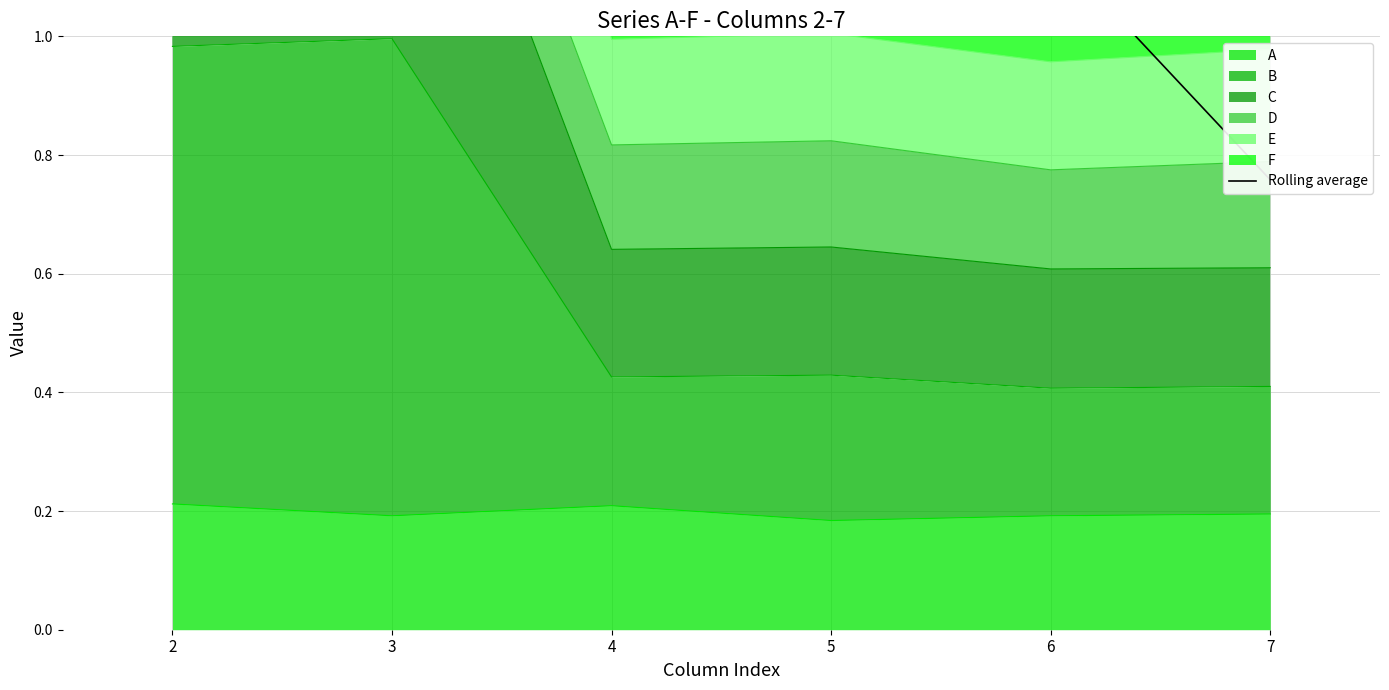

List the labels in order of value, smallest first.

7, 6, 5, 4, 2, 3